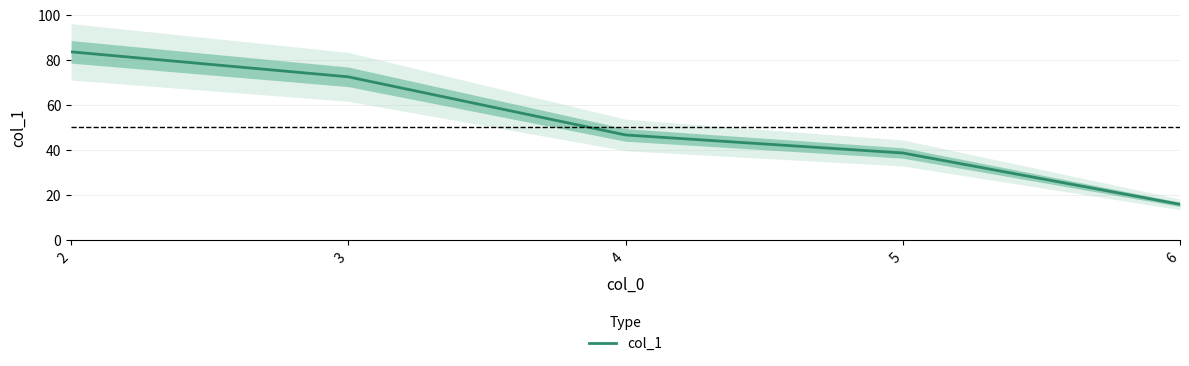

Where is the data nearest to the value 49?

4